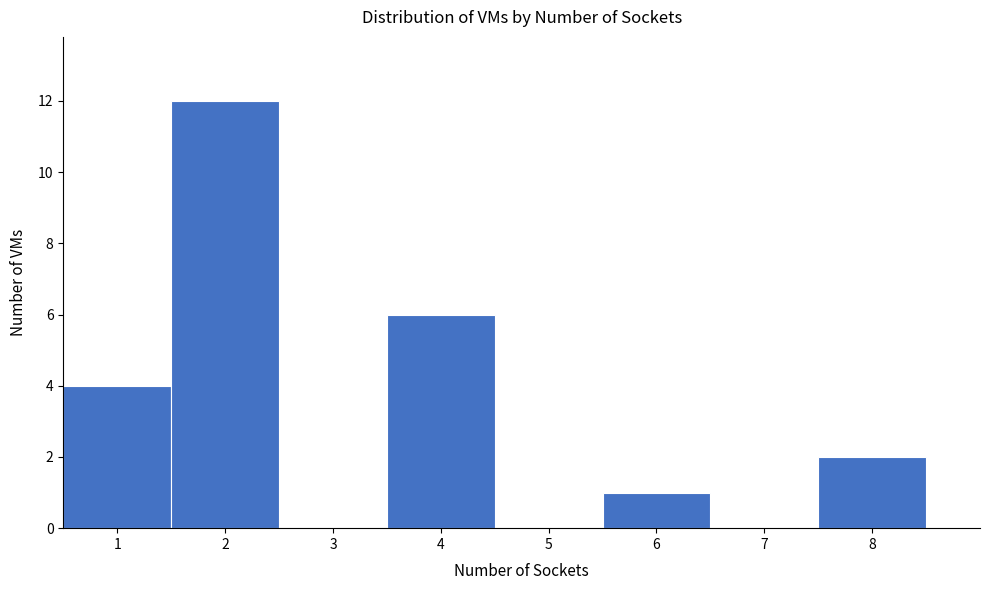

Which range on the x-axis has the tallest bar?

1.5 to 2.5